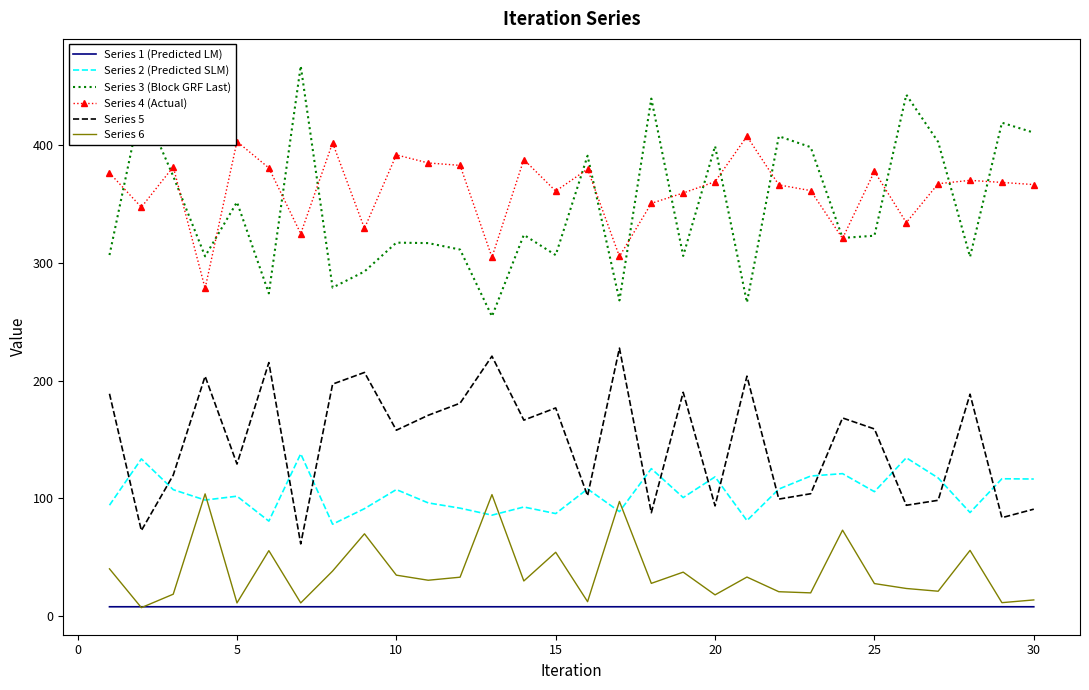

True or false: Series 5 and Series 3 (Block GRF Last) cross at least once.

False